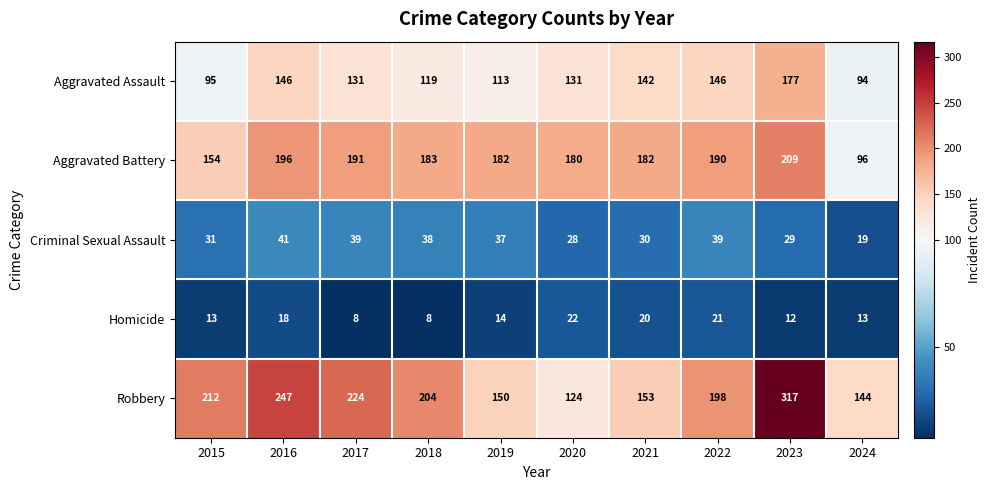

What is the lowest value of the Aggravated Battery series?

96